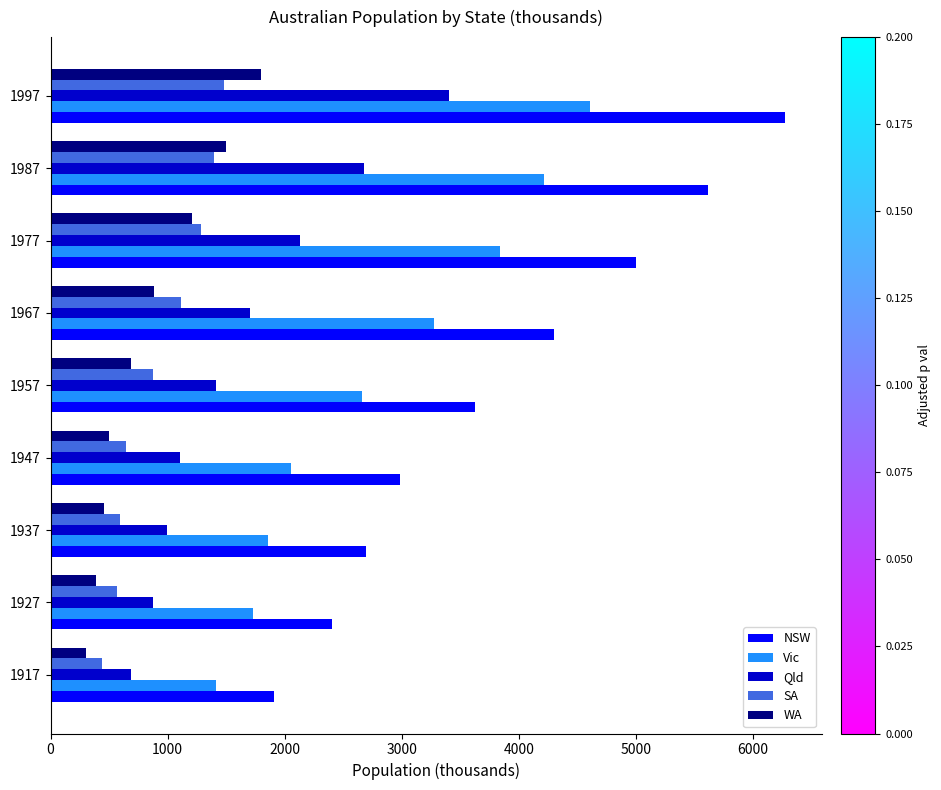

Rank the series by their maximum value, from lowest to highest.

SA, WA, Qld, Vic, NSW